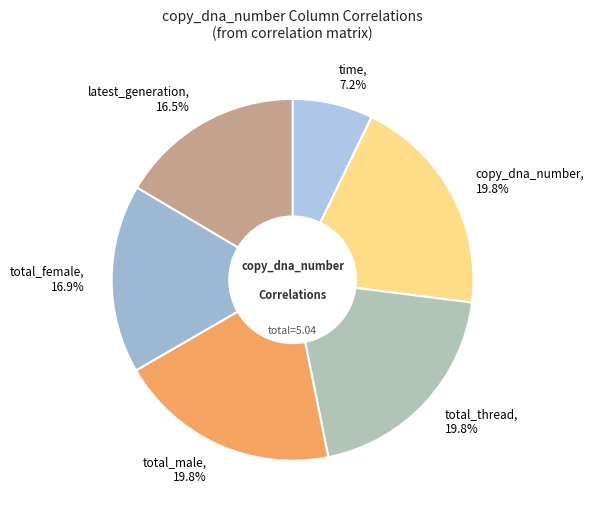

Which has a higher value, total_male or time?

total_male